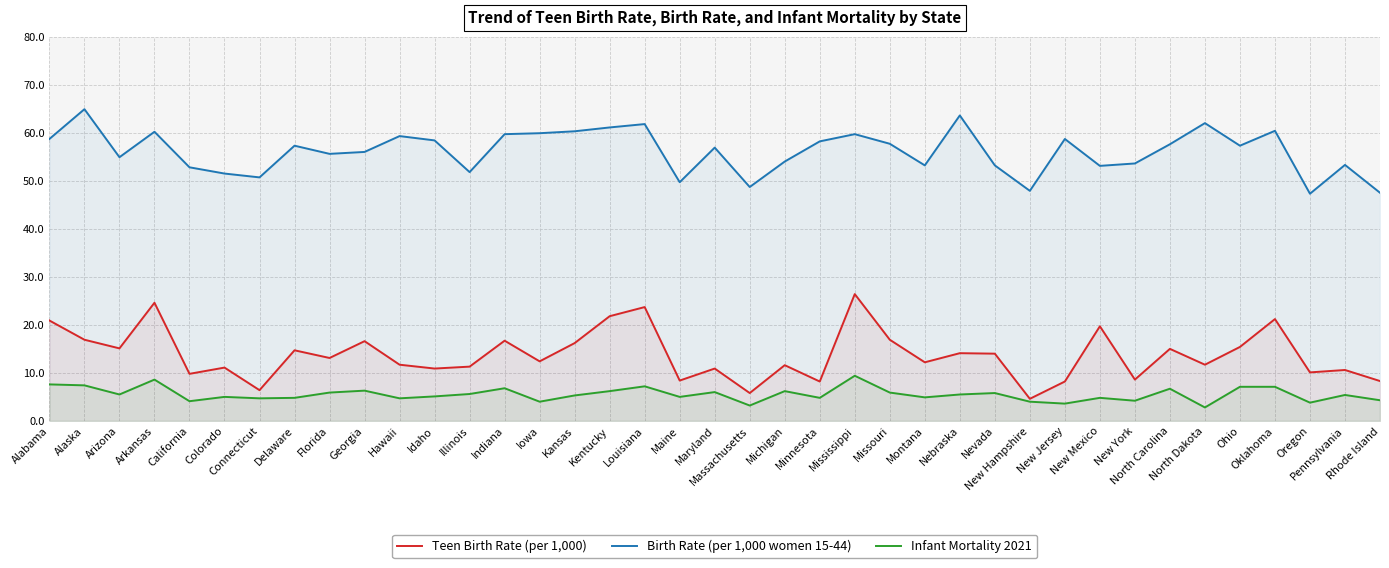

True or false: Teen Birth Rate (per 1,000) and Birth Rate (per 1,000 women 15-44) cross at least once.

False